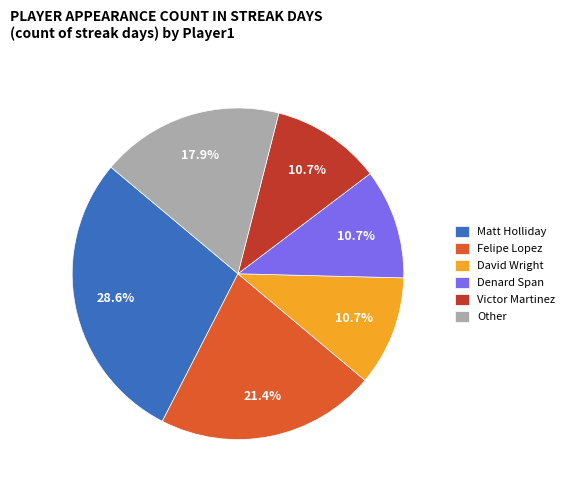

To the nearest percent, what is the average slice percentage?

17%